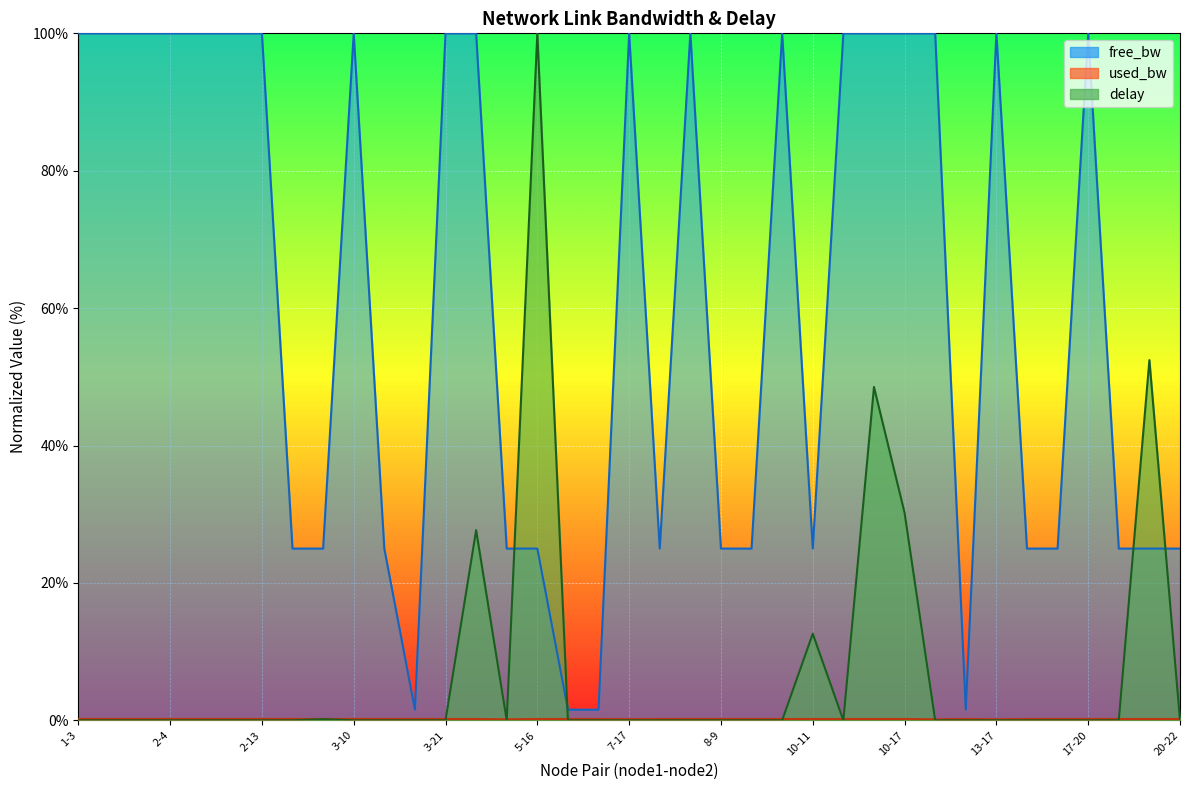

What position from the right is 1-3?

37